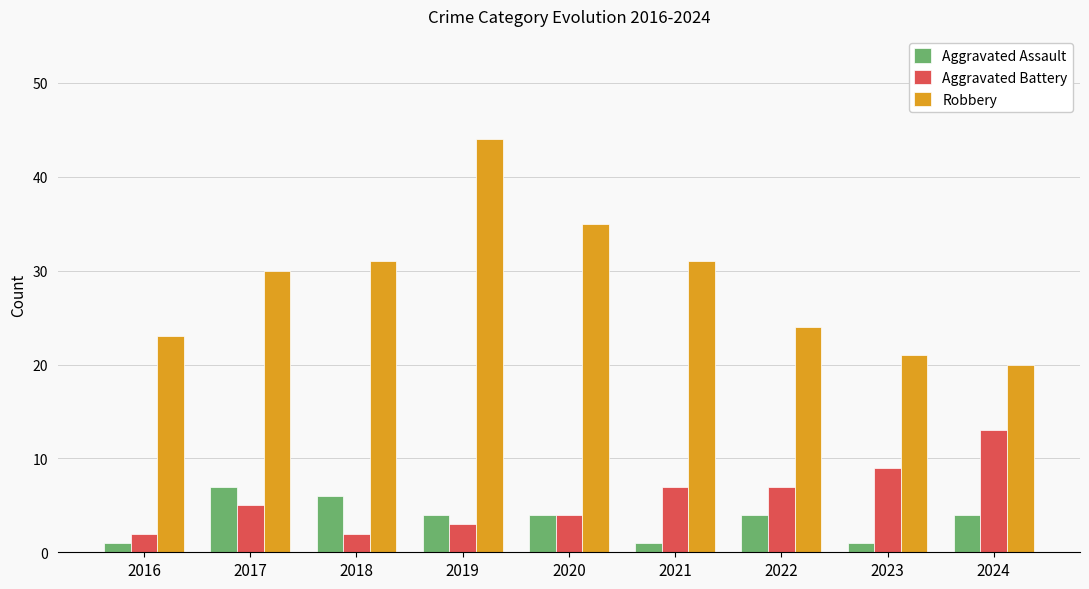

What is the lowest value of the Aggravated Battery series?

2